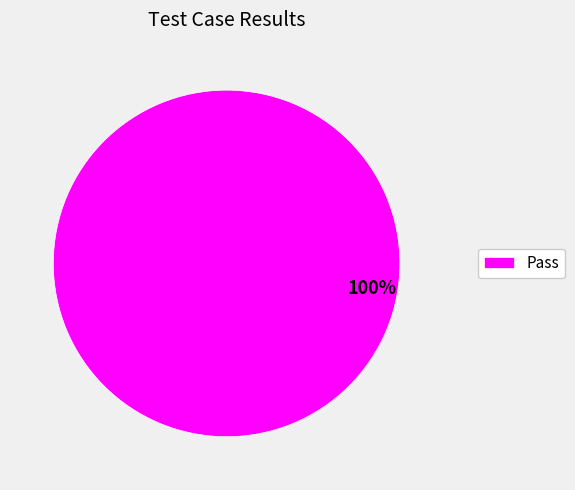

Rank the categories by value from highest to lowest.

Pass